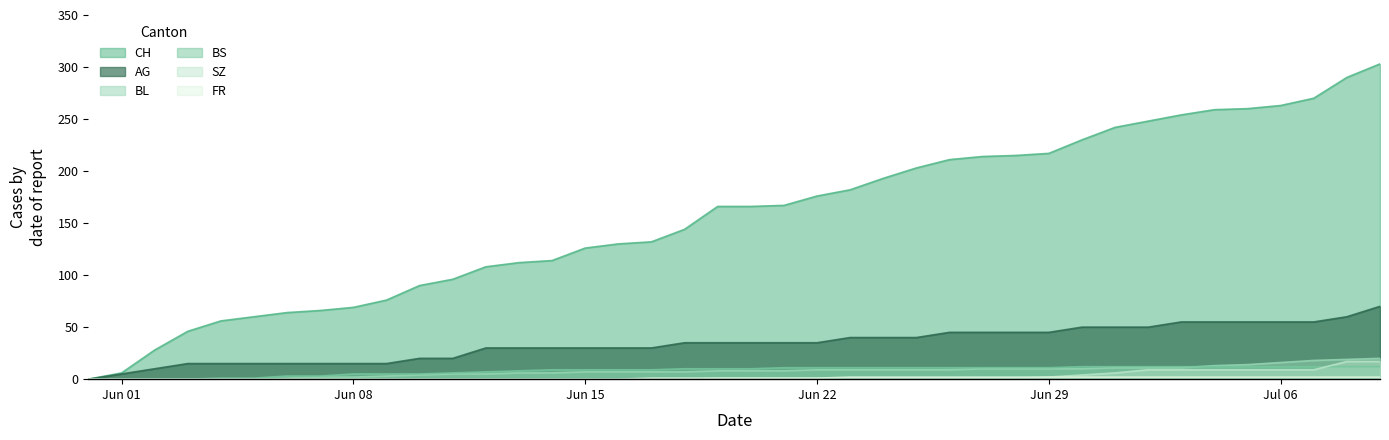

How many lines are shown in the chart?

6